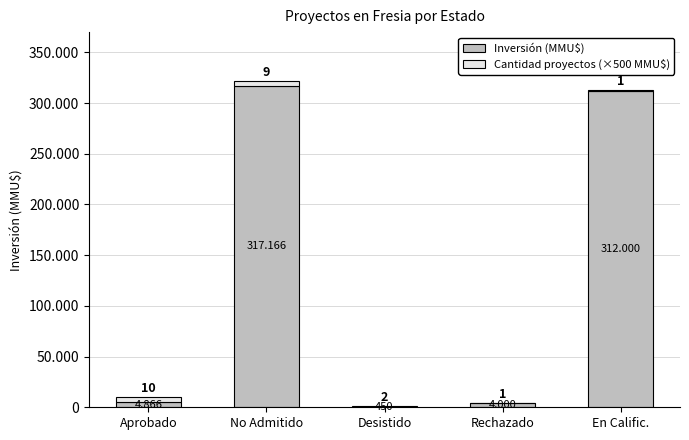

How many bars are there in total?

10